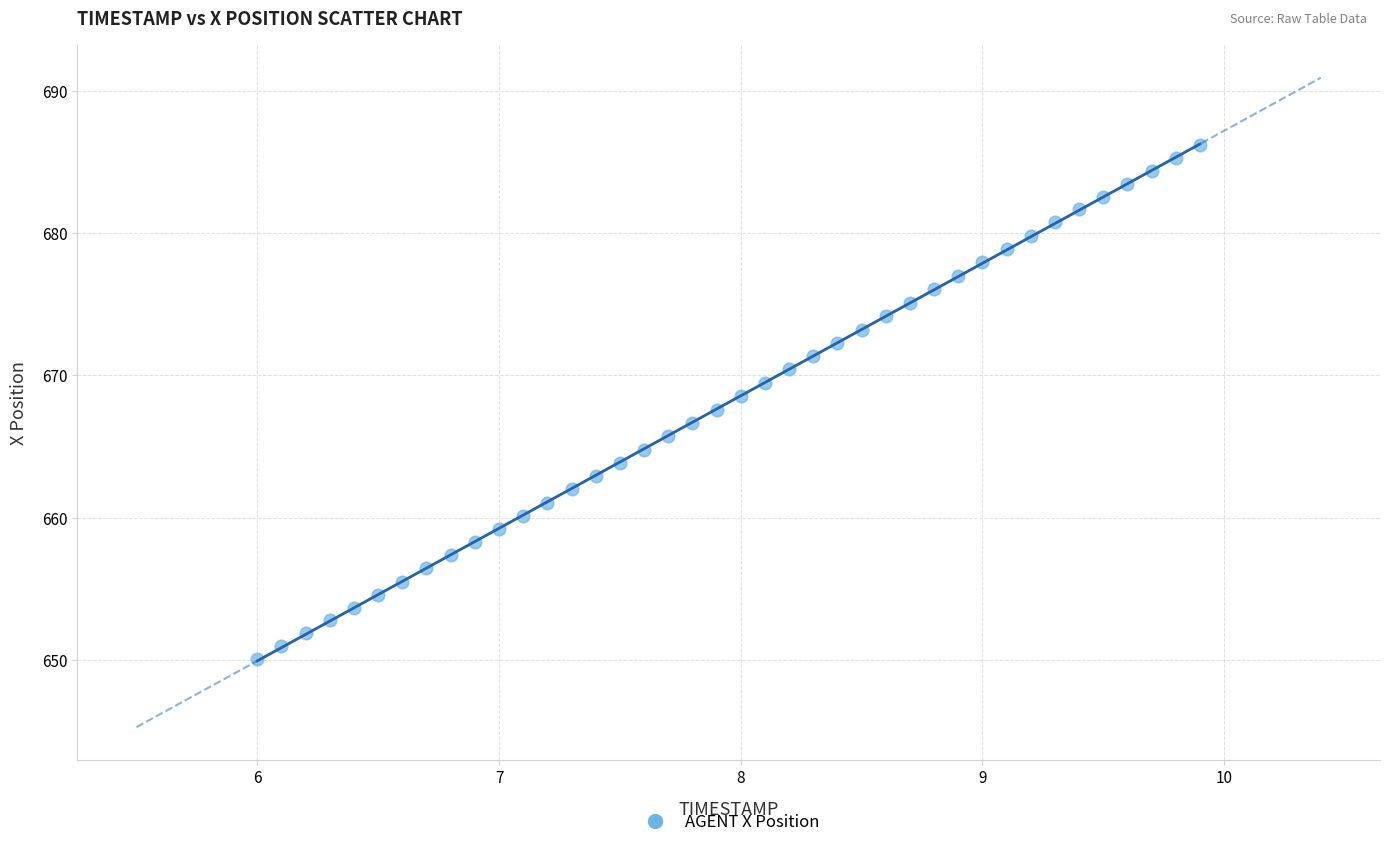

What is the range of Y values (max minus min)?

36.1